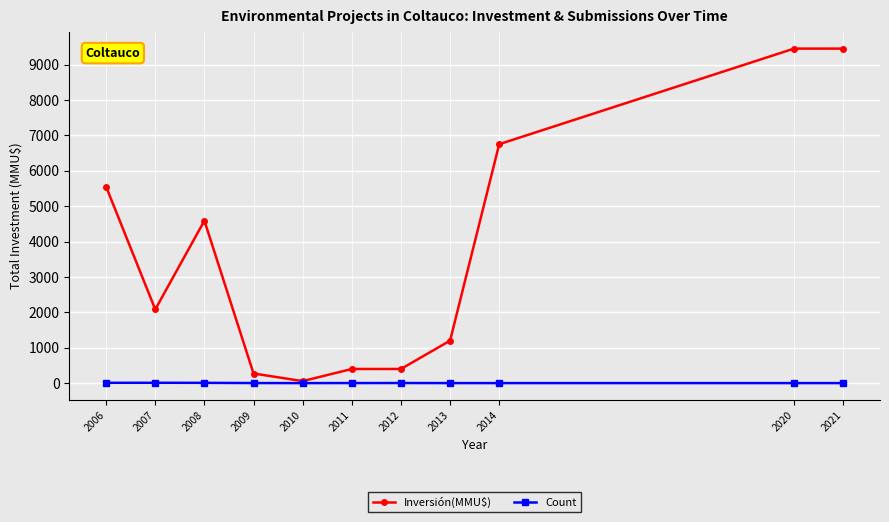

What is the highest value of the Inversión(MMU$) series?

9450